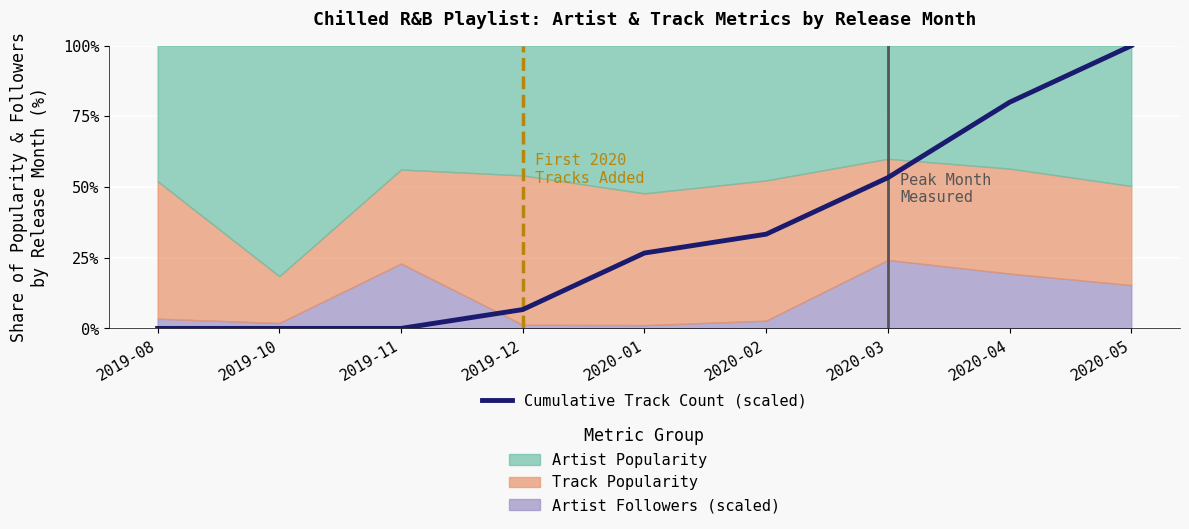

List the labels in order of value, largest first.

2020-05, 2020-04, 2020-03, 2020-02, 2020-01, 2019-12, 2019-08, 2019-10, 2019-11